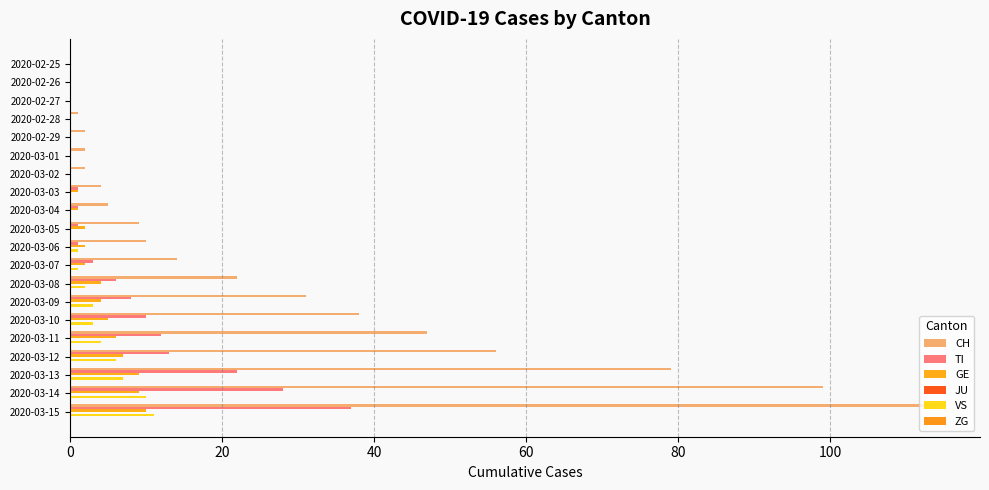

Reading left to right, list all the values displayed in this chart.

CH: 0.0	0.0	0.0	1.0	2.0	2.0	2.0	4.0	5.0	9.0	10.0	14.0	22.0	31.0	38.0	47.0	56.0	79.0	99.0	114.0
TI: 0.0	0.0	0.0	0.0	0.0	0.0	0.0	1.0	1.0	1.0	1.0	3.0	6.0	8.0	10.0	12.0	13.0	22.0	28.0	37.0
GE: 0.0	0.0	0.0	0.0	0.0	0.0	0.0	1.0	1.0	2.0	2.0	2.0	4.0	4.0	5.0	6.0	7.0	9.0	9.0	10.0
JU: 0.1	0.1	0.1	0.1	0.1	0.1	0.1	0.1	0.1	0.1	0.1	0.1	0.1	0.1	0.1	0.1	0.1	0.1	0.1	0.1
VS: 0.0	0.0	0.0	0.0	0.0	0.0	0.0	0.0	0.0	0.0	1.0	1.0	2.0	3.0	3.0	4.0	6.0	7.0	10.0	11.0
ZG: 0.1	0.1	0.1	0.1	0.1	0.1	0.1	0.1	0.1	0.1	0.1	0.1	0.1	0.1	0.1	0.1	0.1	0.1	0.1	0.1